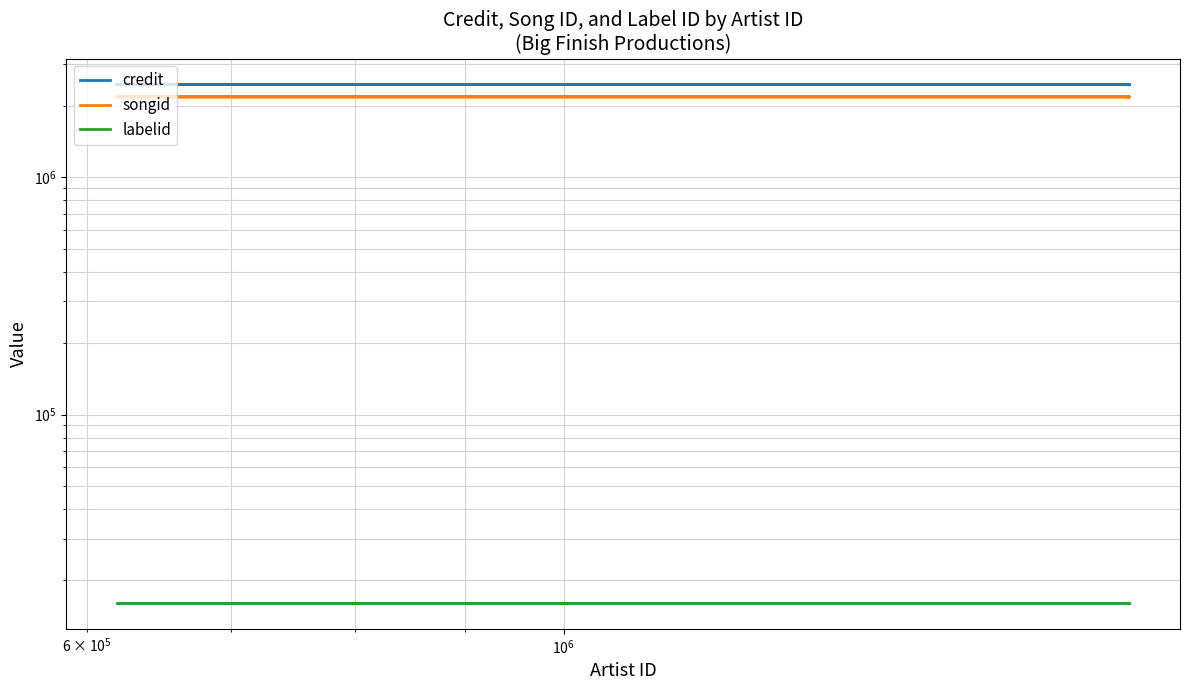

True or false: songid has more than 0 interior local peaks.

False